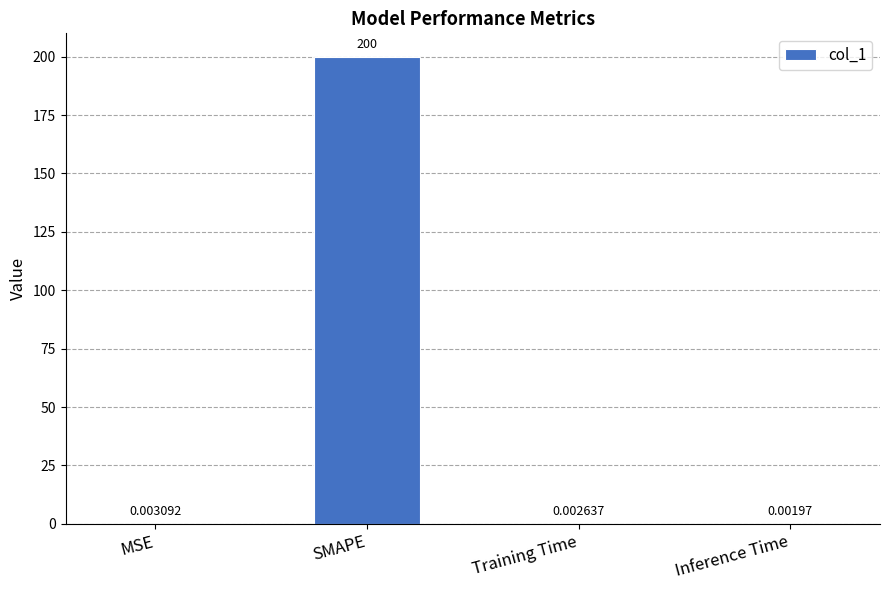

Which has a higher value, SMAPE or MSE?

SMAPE